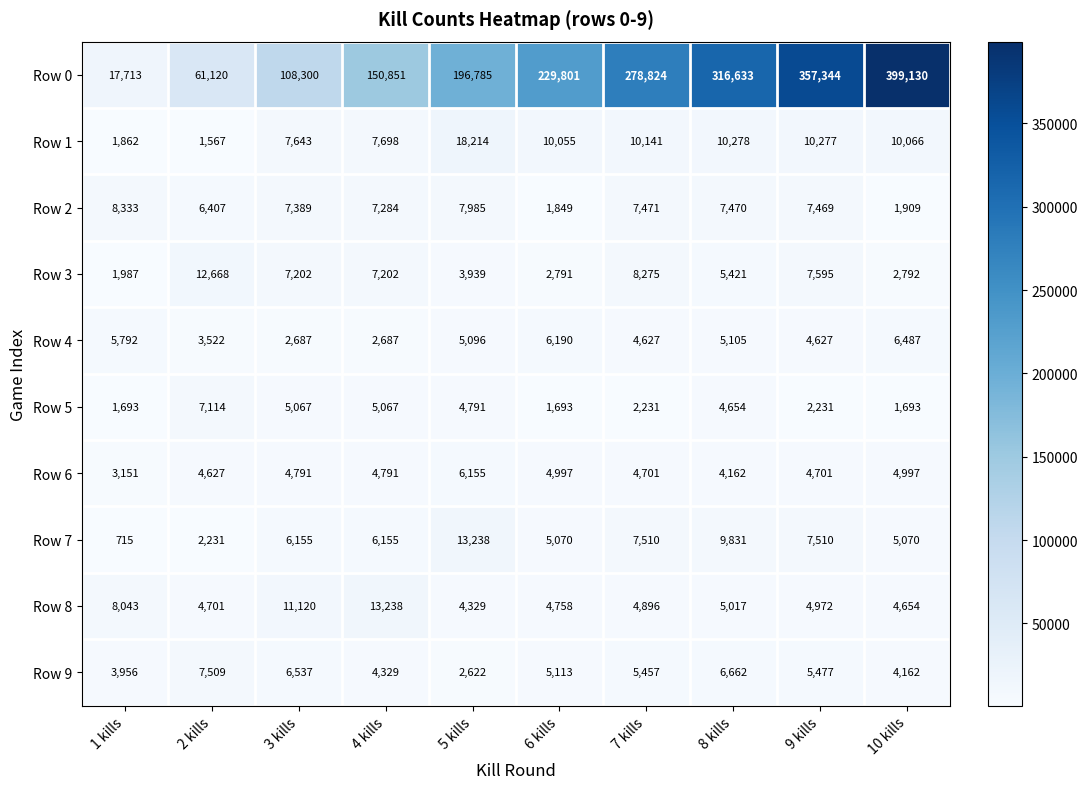

Rank the categories by Row 9 value from lowest to highest.

5 kills, 1 kills, 10 kills, 4 kills, 6 kills, 7 kills, 9 kills, 3 kills, 8 kills, 2 kills